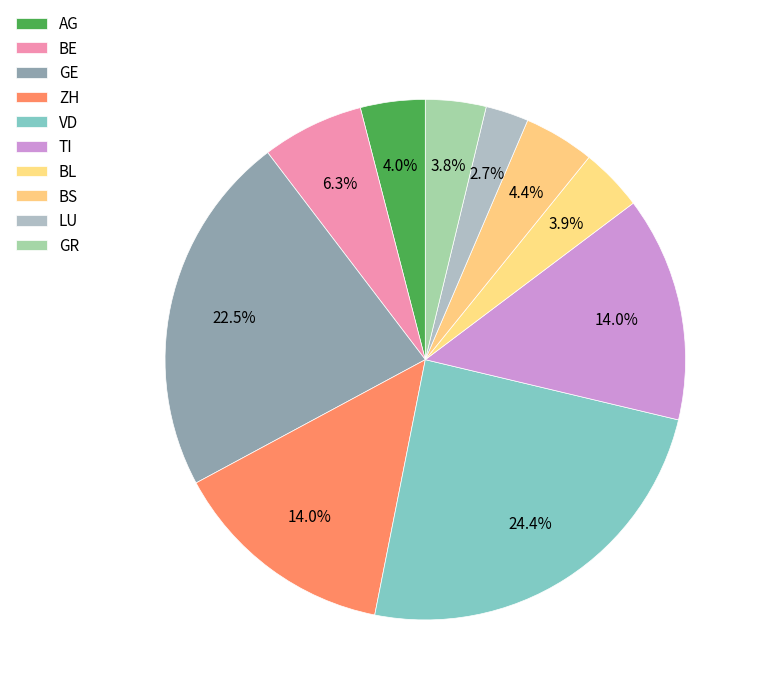

How many slices are in this pie chart?

10